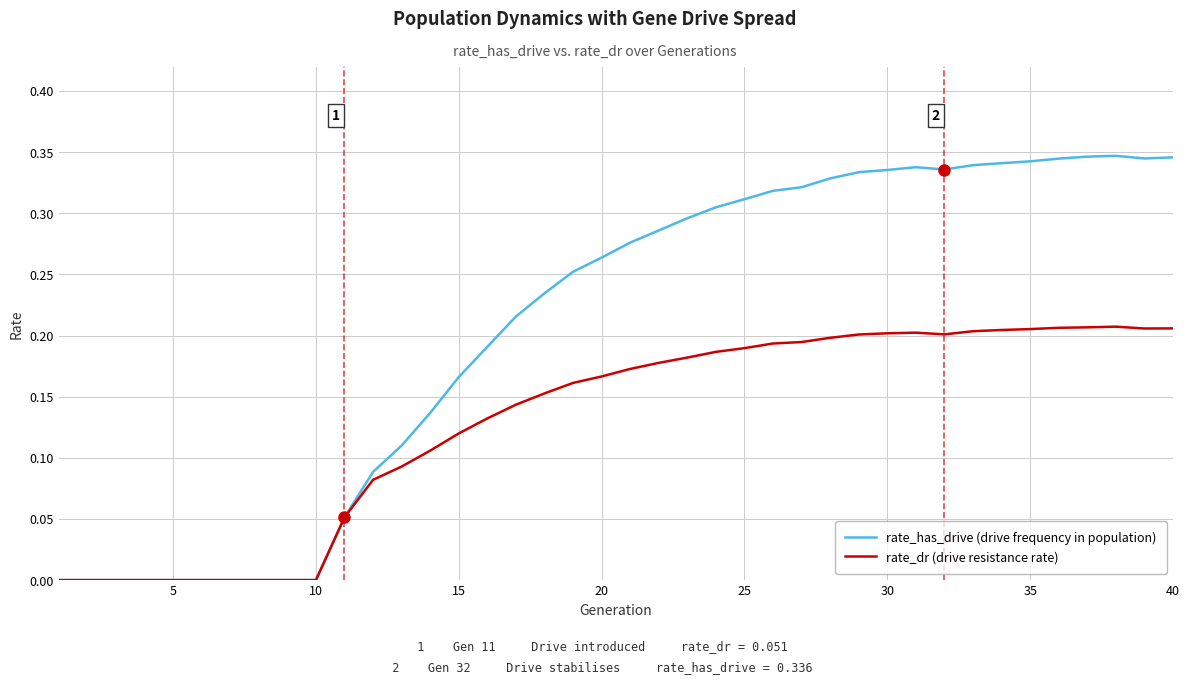

Which series has the largest range (max minus min)?

rate_has_drive (drive frequency in population)